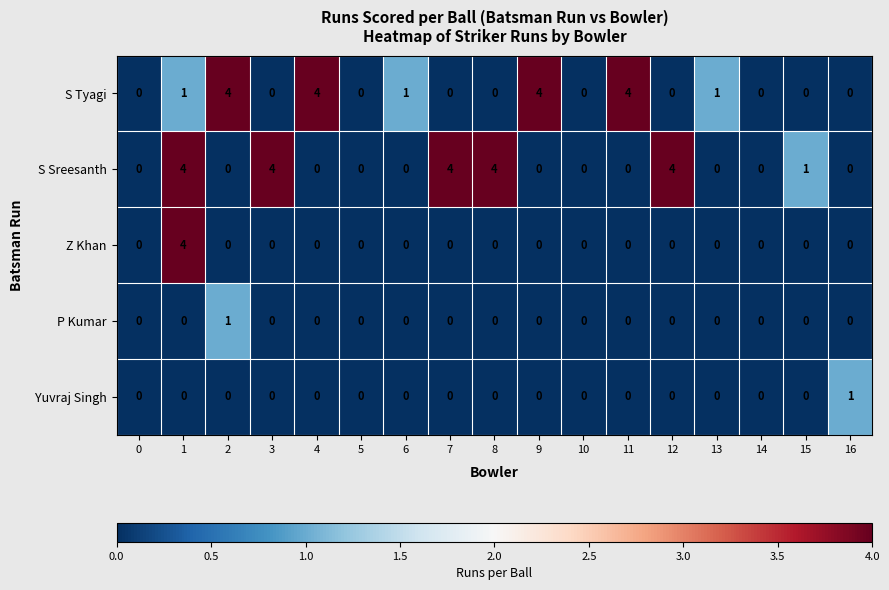

Which series changed the most between 10 and 13?

S Tyagi